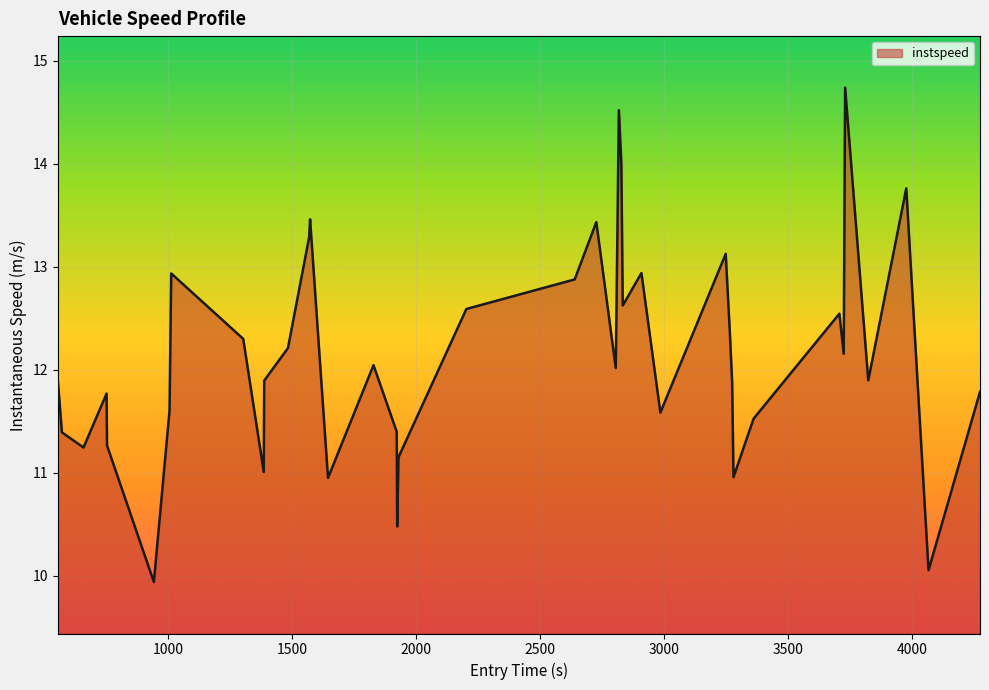

True or false: the data has more than 1 interior local peaks.

True